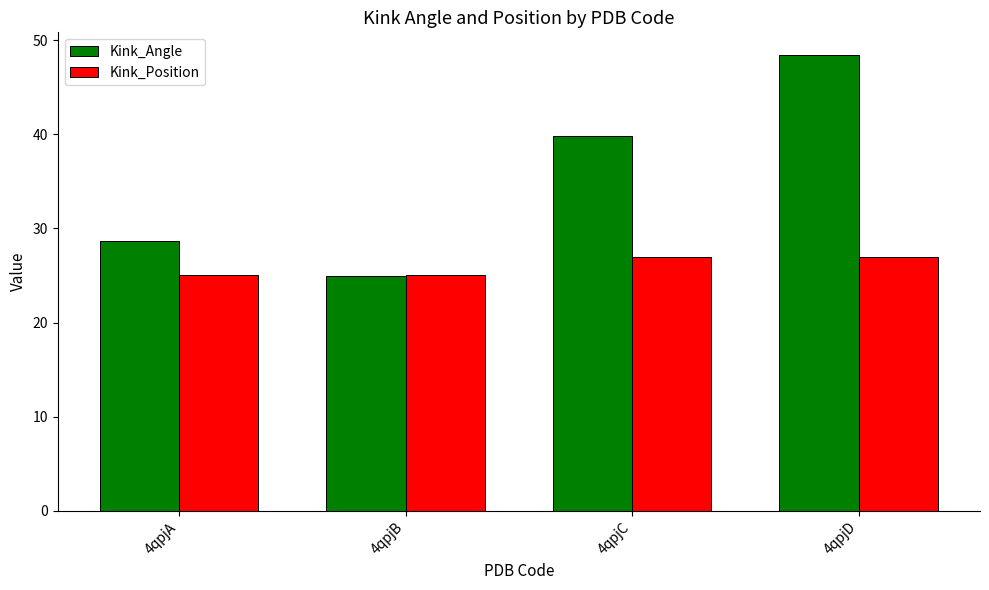

At which category is the sum across all series the highest?

4qpjD